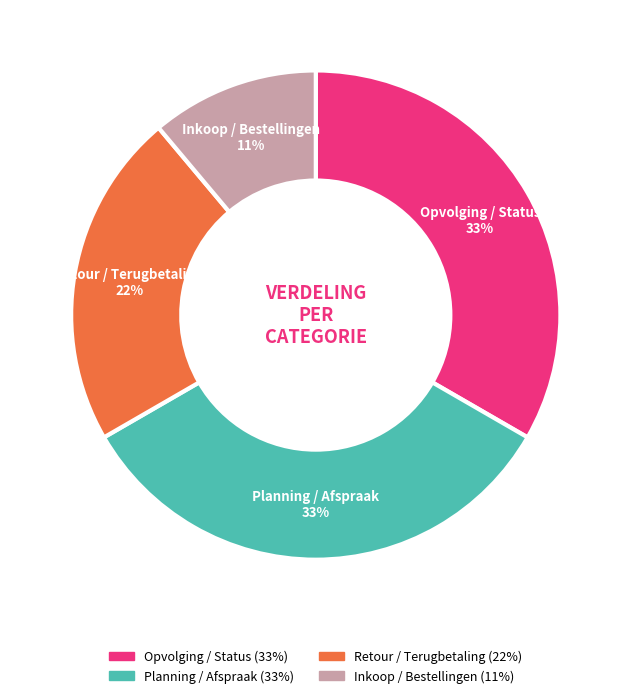

Is Inkoop / Bestellingen the majority of the pie?

No